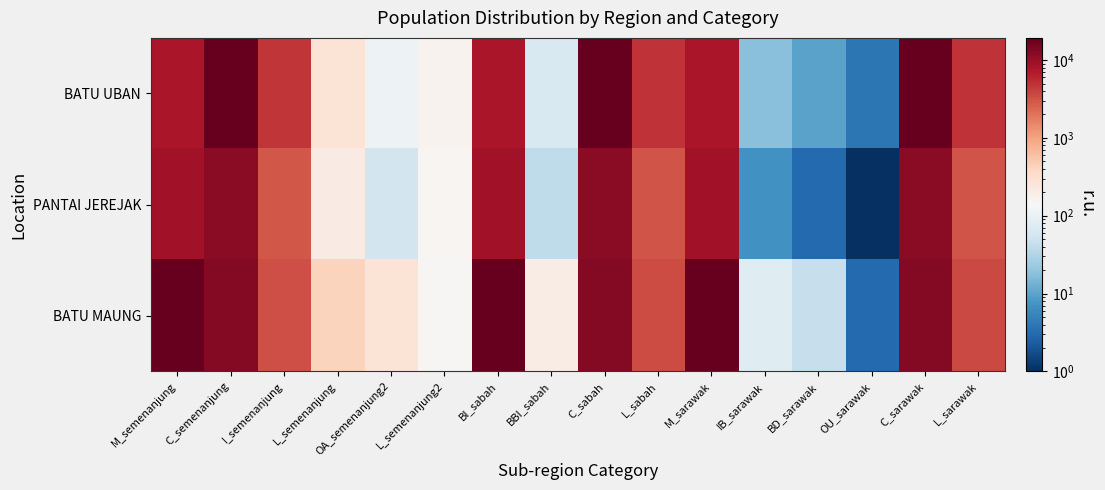

Which has a higher value, C_sabah or M_sarawak?

C_sabah